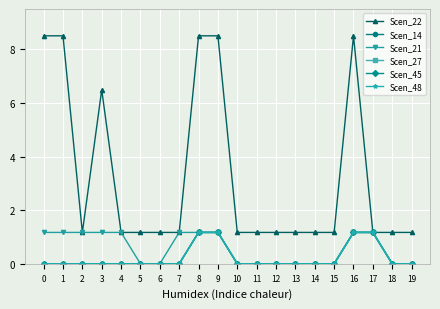

Is this an area chart (filled region under the line)?

No